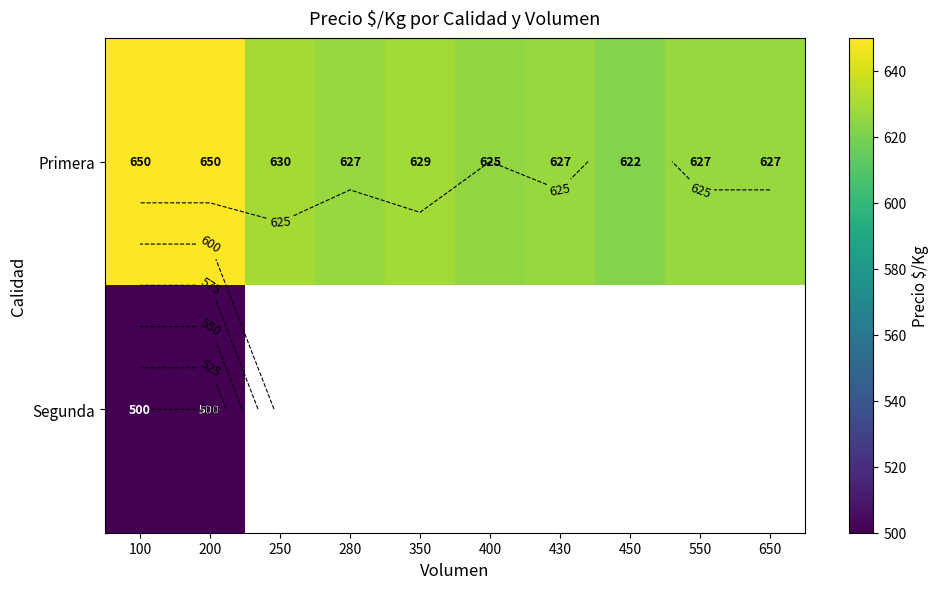

Between 100 and 250, which is larger?

100